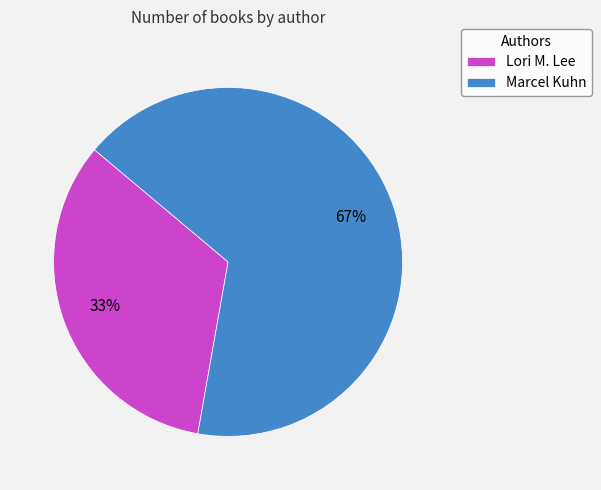

To the nearest percent, what percentage of the pie is Marcel Kuhn?

67%